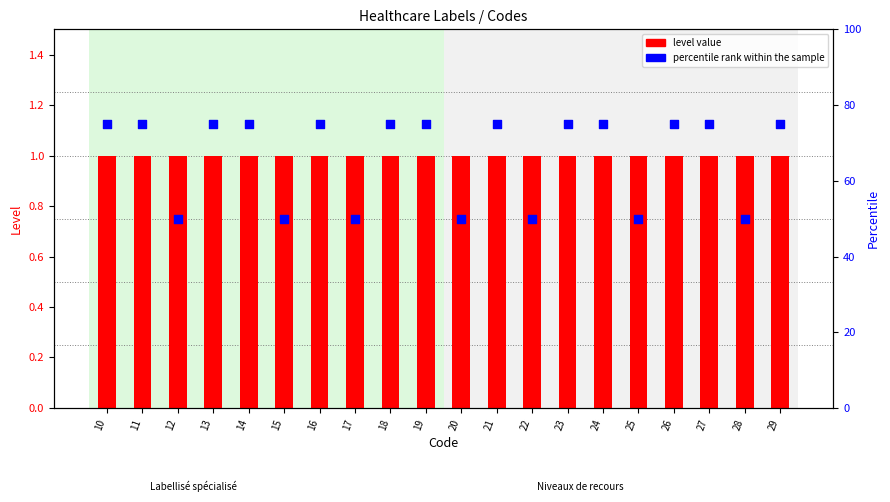

What are all the series names shown in the legend?

level value, percentile rank within the sample